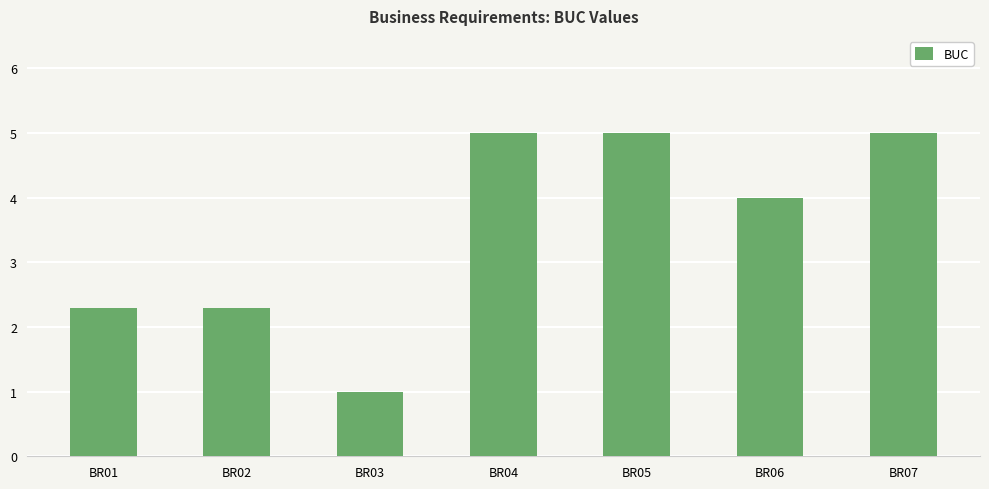

Reading left to right, transcribe all the data shown in this chart.

2.3	2.3	1.0	5.0	5.0	4.0	5.0